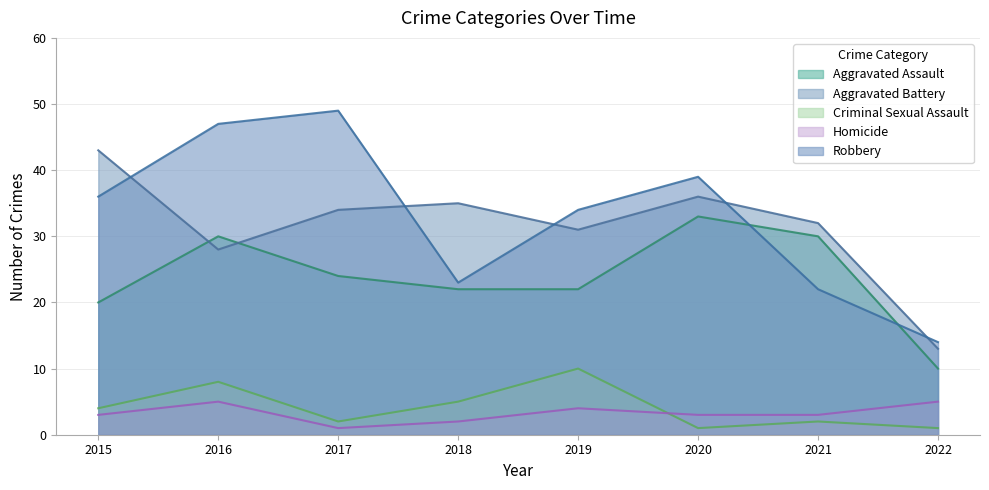

What is the minimum value shown in the chart?

1